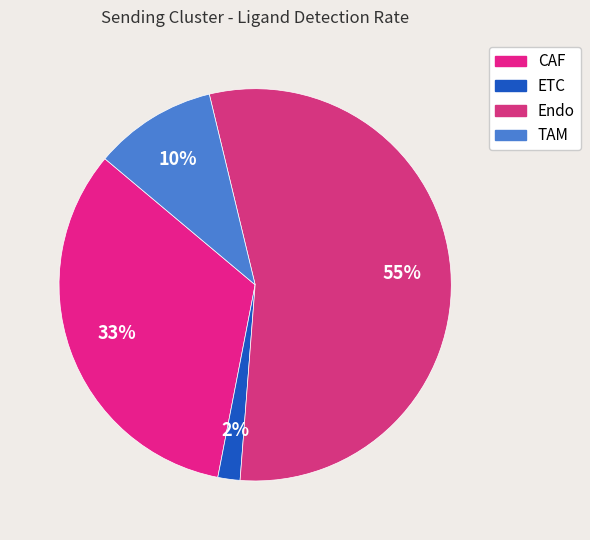

Which category has the biggest portion of the pie?

Endo